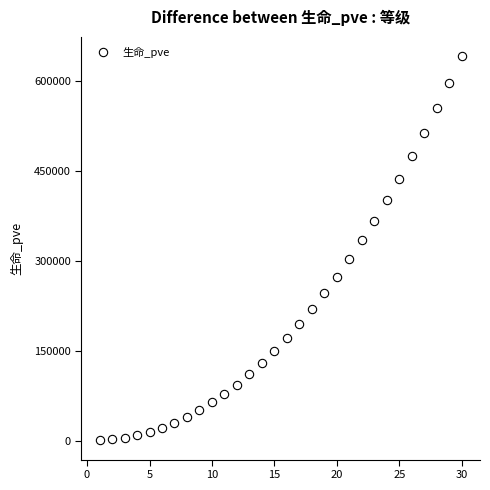

What is the maximum value shown in the chart?

641532